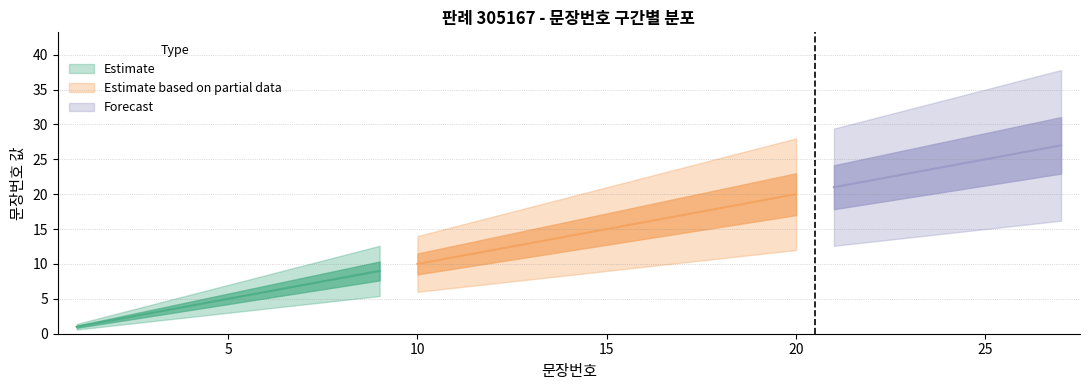

What is the difference between the maximum and minimum values?

26